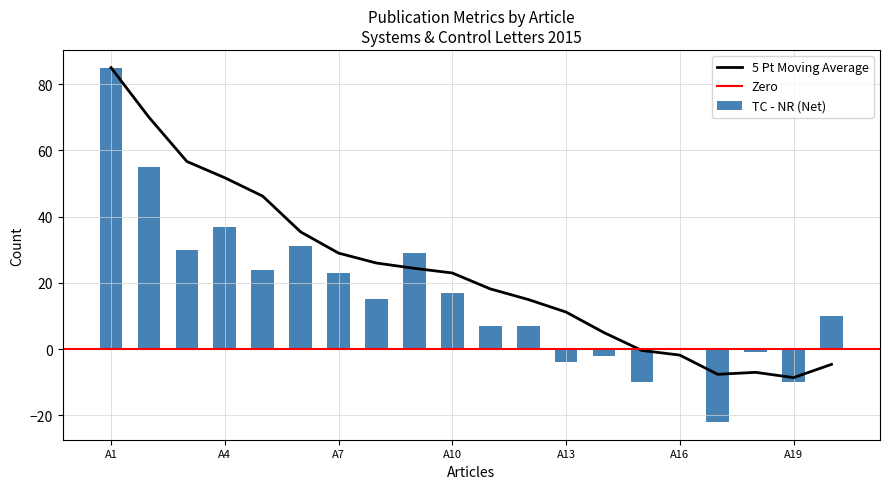

What is the maximum value for 5 Pt Moving Average?

85.0